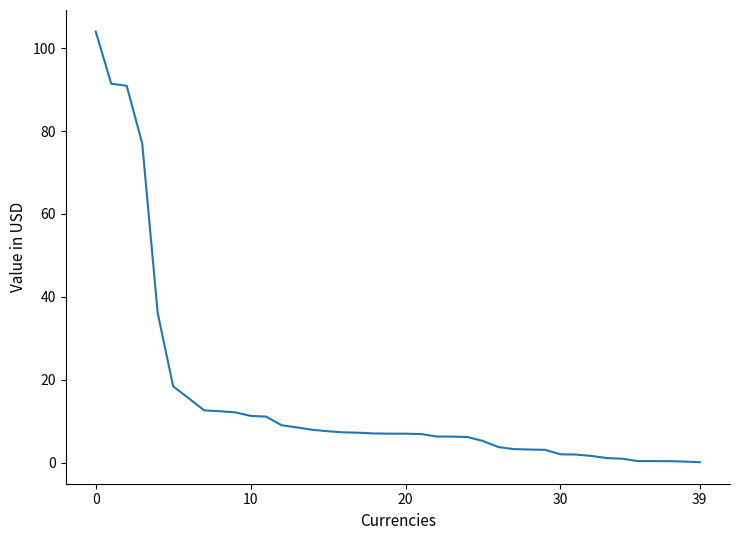

What is the difference between the maximum and minimum values?

103.9